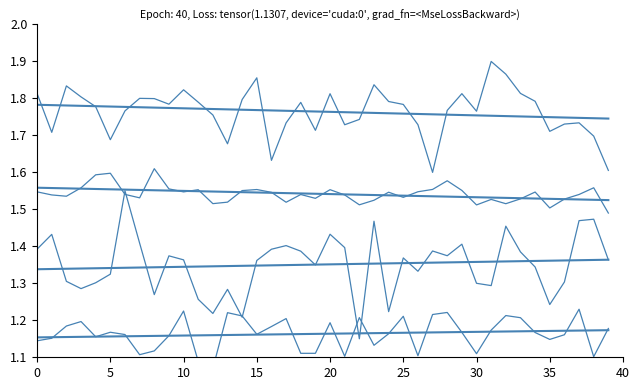

How many distinct data groups are displayed?

4